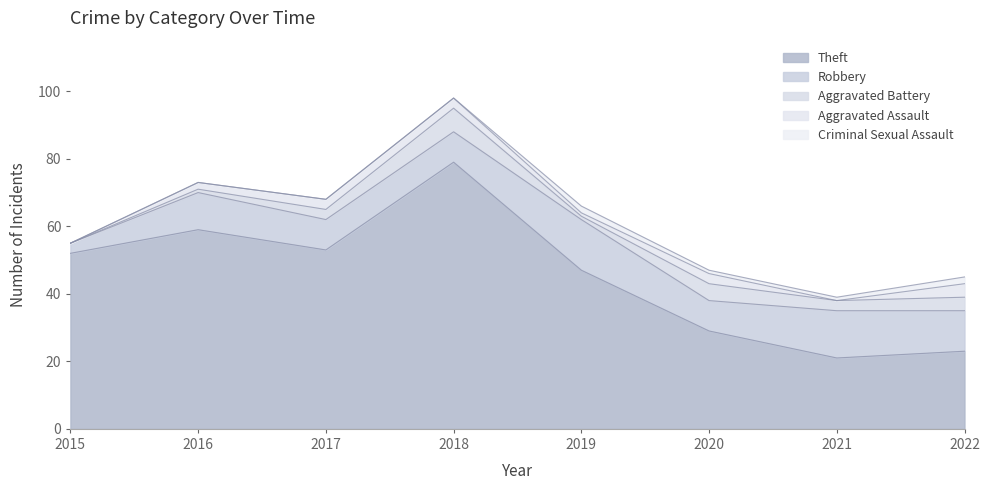

How many lines are shown in the chart?

5